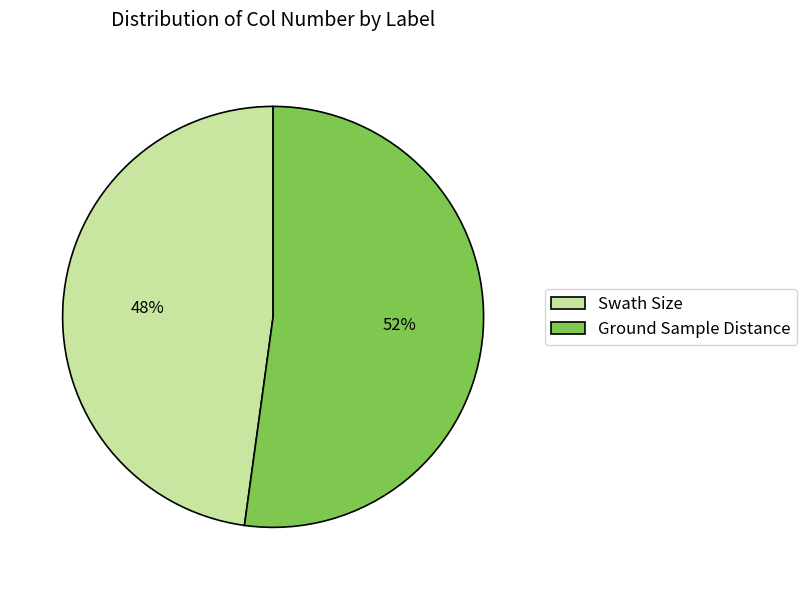

Which slice is the largest?

Ground Sample Distance